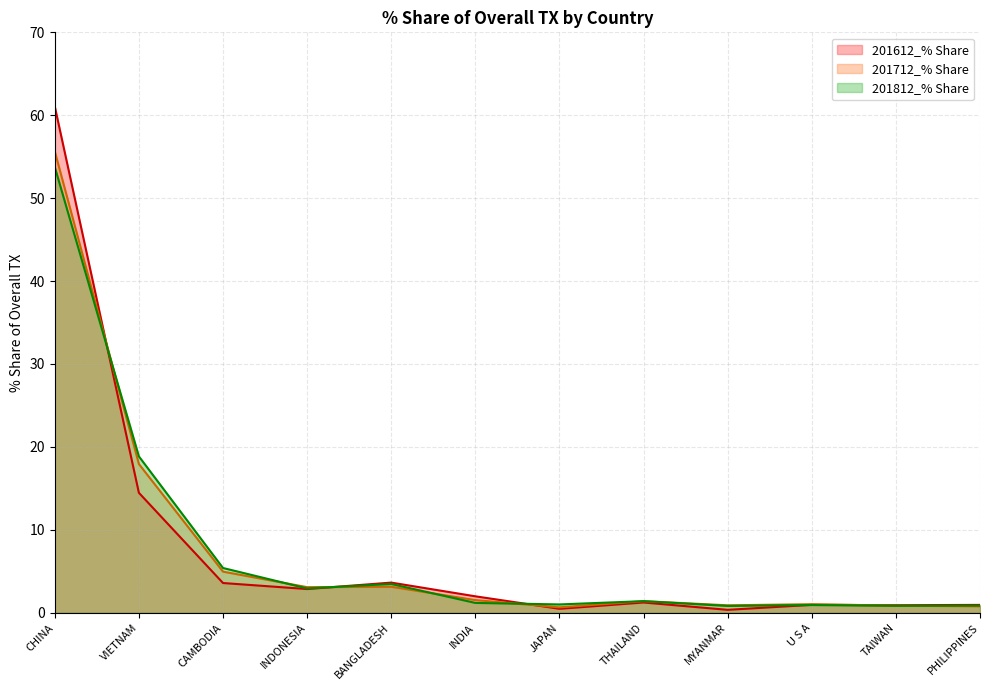

Reading left to right, transcribe all the data shown in this chart.

201612_% Share: CHINA=61.1	VIETNAM=14.5	CAMBODIA=3.6	INDONESIA=2.9	BANGLADESH=3.6	INDIA=2.0	JAPAN=0.5	THAILAND=1.2	MYANMAR=0.3	U S A=1.0	TAIWAN=0.9	PHILIPPINES=0.9
201712_% Share: CHINA=55.7	VIETNAM=17.9	CAMBODIA=5.0	INDONESIA=3.1	BANGLADESH=3.1	INDIA=1.5	JAPAN=0.7	THAILAND=1.4	MYANMAR=0.9	U S A=1.0	TAIWAN=0.9	PHILIPPINES=0.8
201812_% Share: CHINA=53.8	VIETNAM=18.9	CAMBODIA=5.4	INDONESIA=2.9	BANGLADESH=3.5	INDIA=1.2	JAPAN=1.0	THAILAND=1.4	MYANMAR=0.8	U S A=0.9	TAIWAN=0.8	PHILIPPINES=0.9